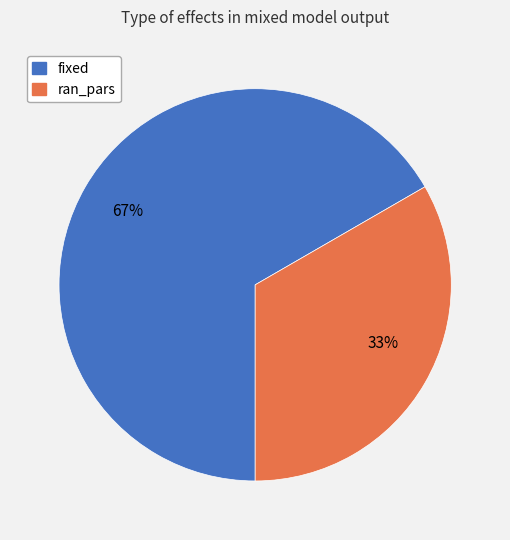

How many segments does this pie chart have?

2